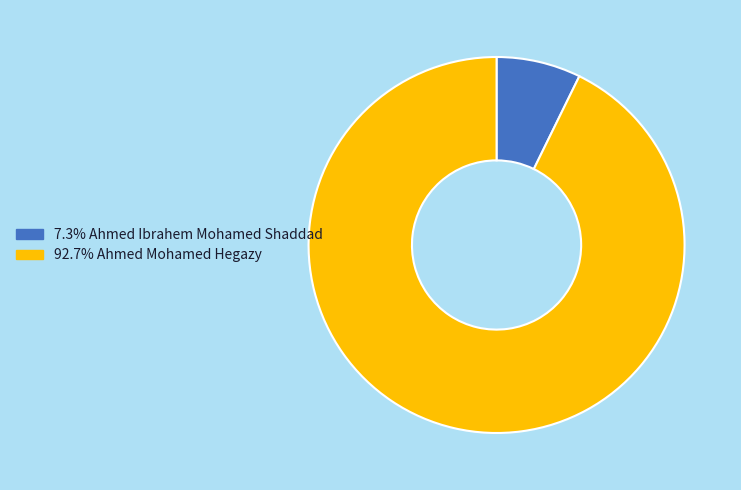

Does any single category account for the majority?

Yes